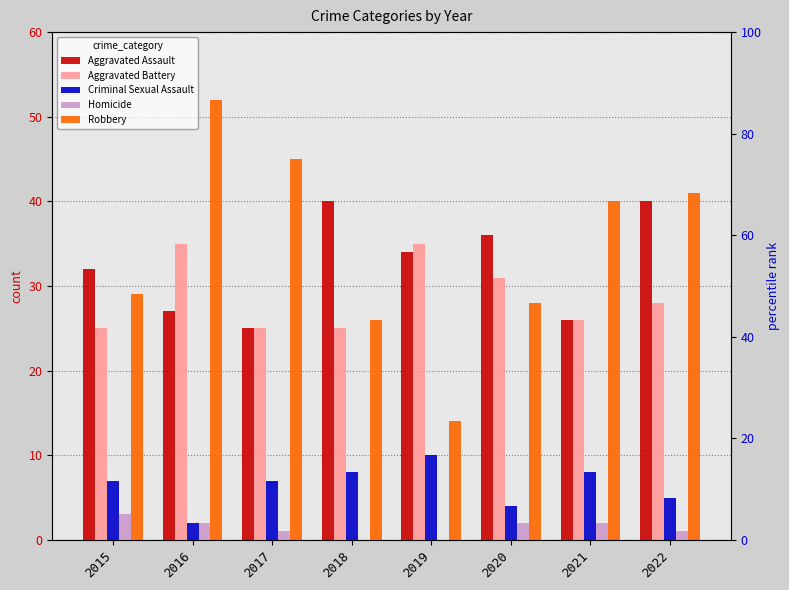

Between 2021 and 2019, which is larger?

2019